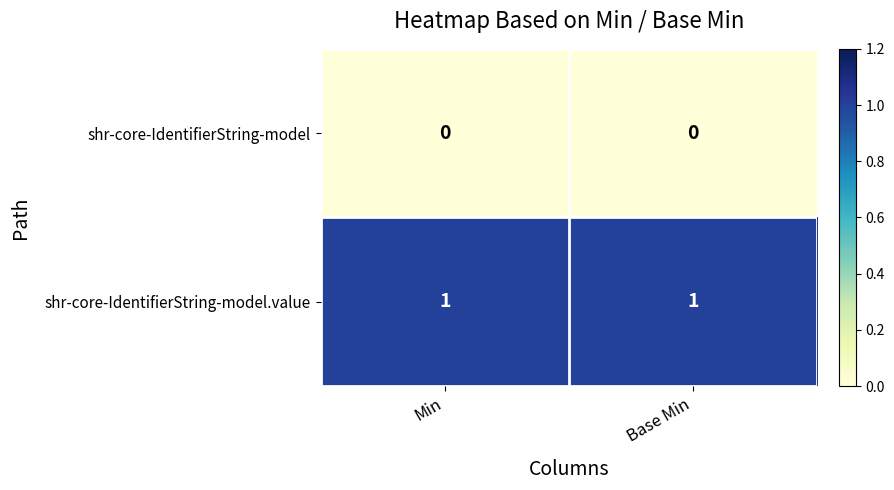

Rank the series by their average value, from lowest to highest.

shr-core-IdentifierString-model, shr-core-IdentifierString-model.value